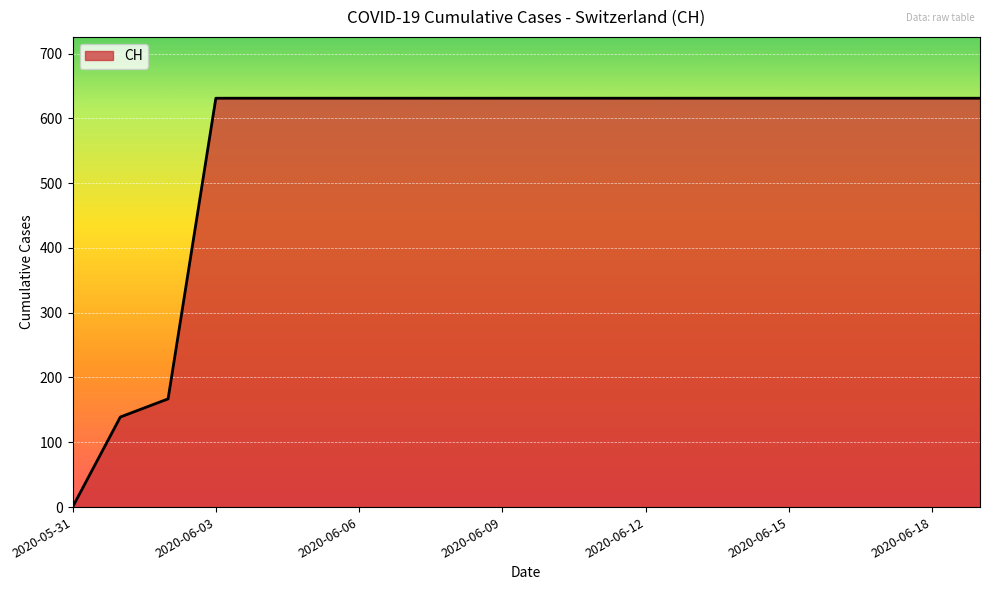

What is the maximum value shown in the chart?

631